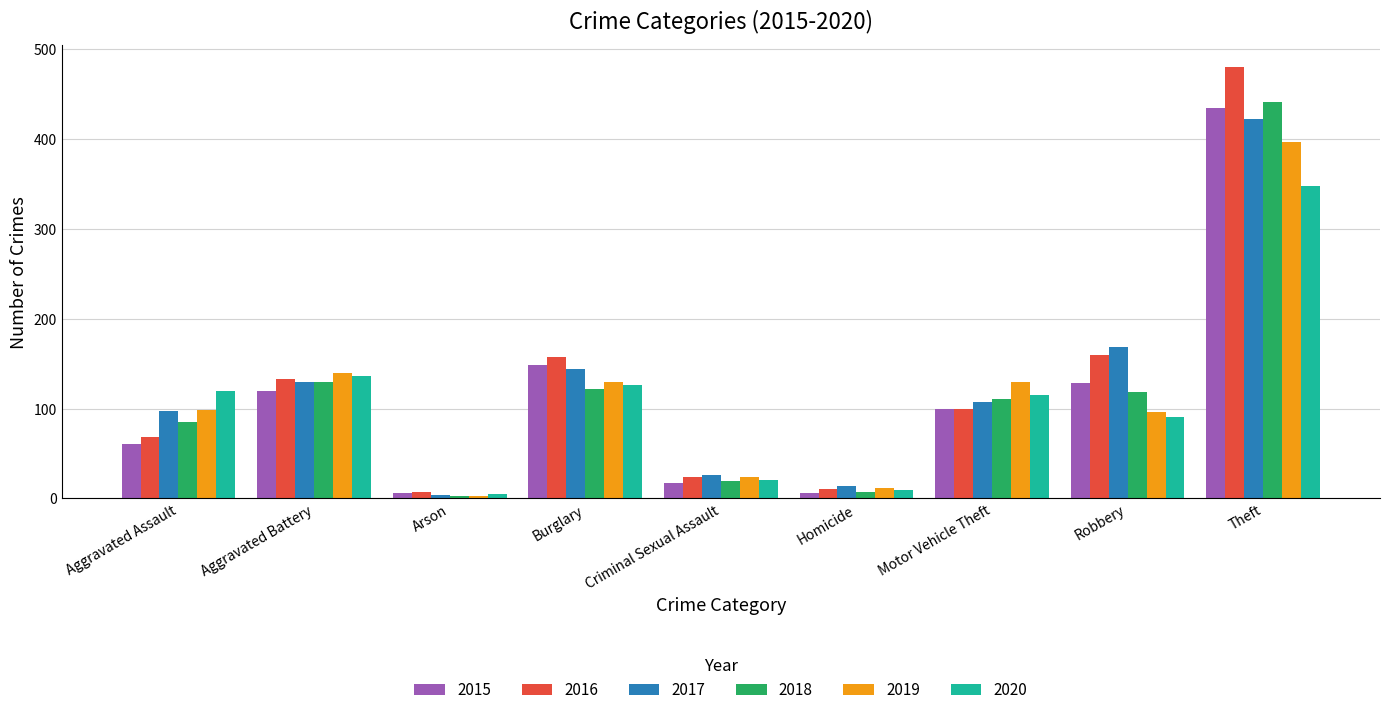

What is the approximate value of 2017 at Motor Vehicle Theft?

107